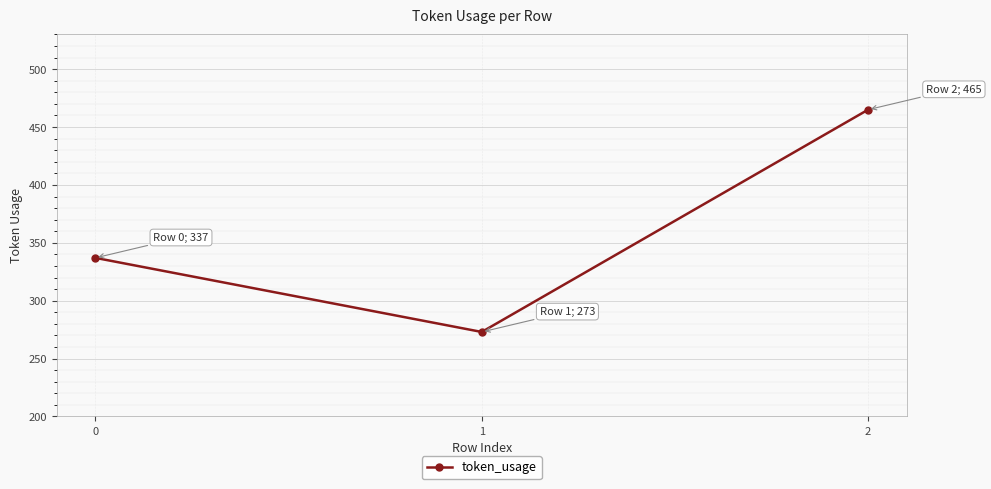

Count the number of data series in this chart.

1